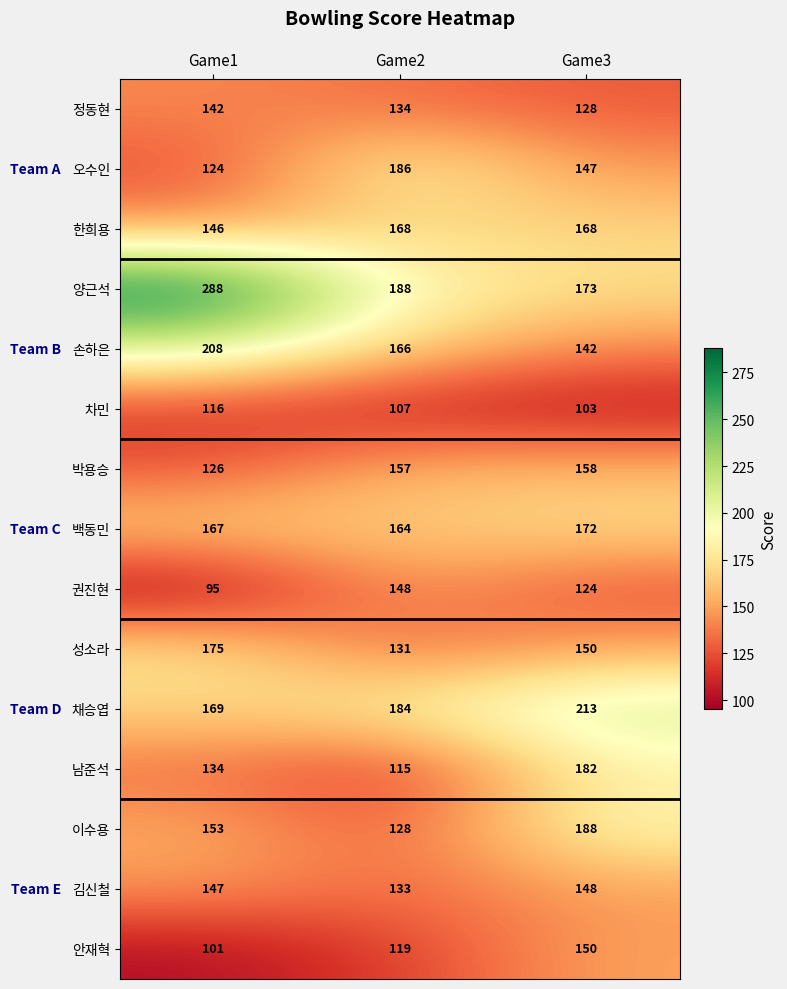

At which label is 박용승 closest to 142?

Game2